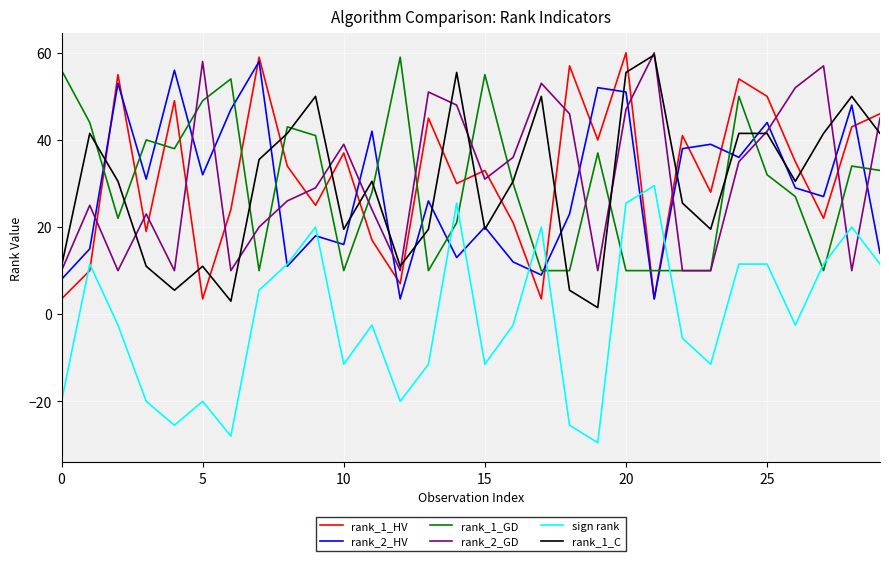

What is the maximum value for rank_1_C?

59.5